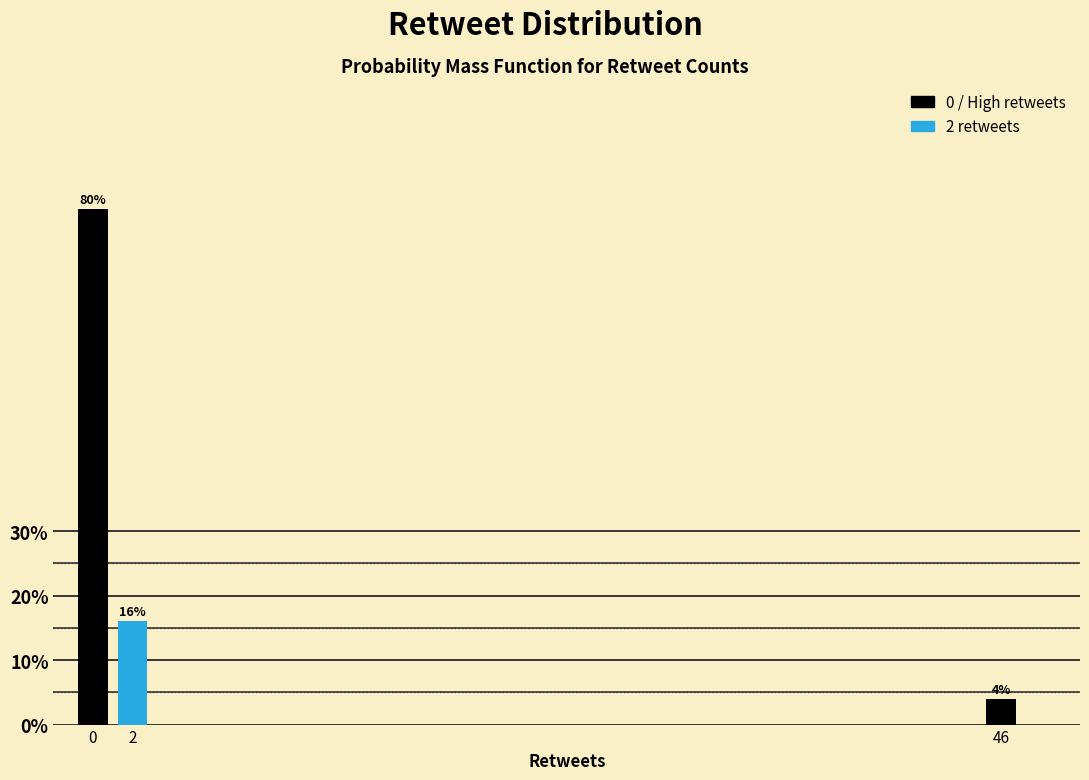

Reading left to right, what are all the values shown in this chart?

0=80	2=16	46=4